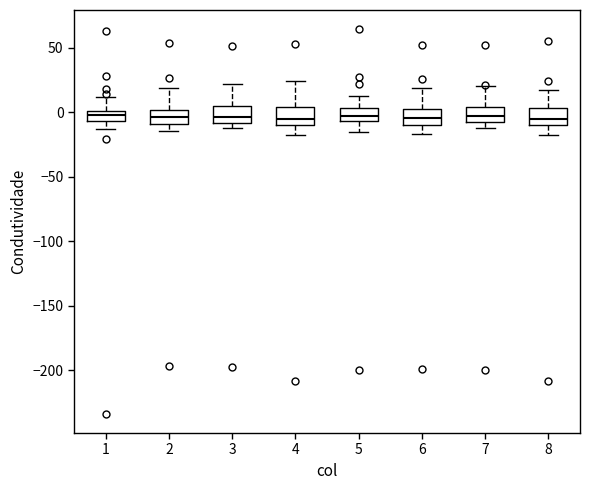

Where is the lower edge of the box at x = 8 on the y-axis? The values are not printed on the chart, so give them approximately, as read against the axis.

-10